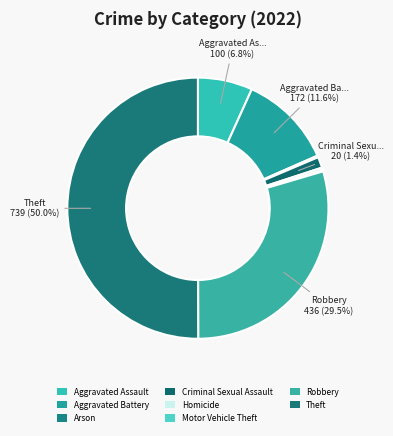

To the nearest percent, what is the average slice percentage?

12%